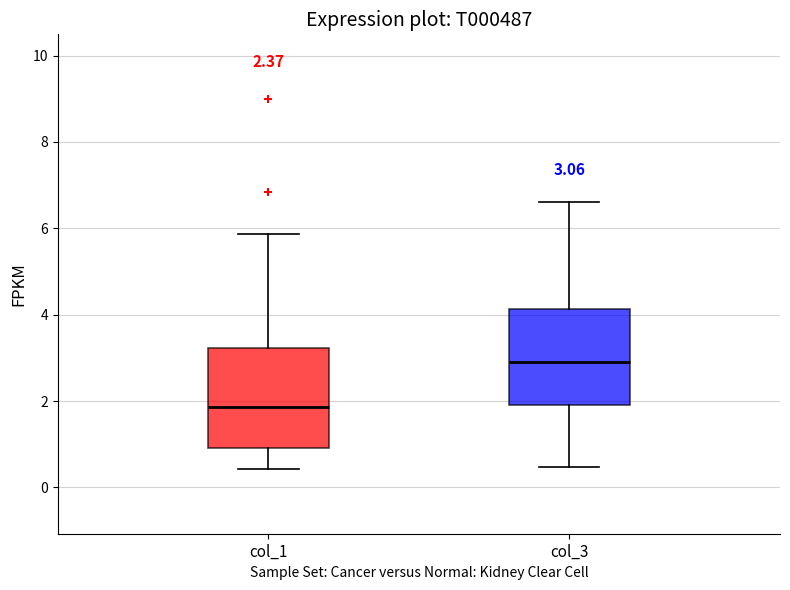

Which box's median line is the lowest?

col_1